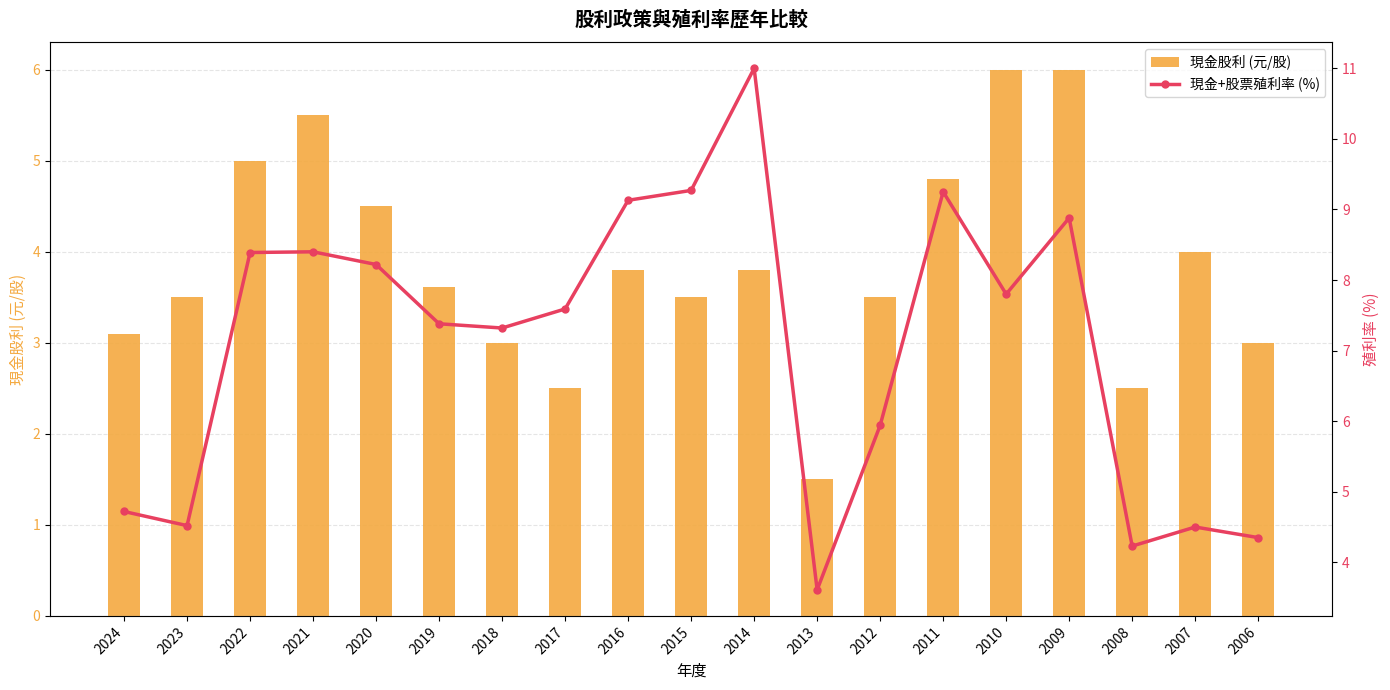

Does the chart contain any negative values?

No